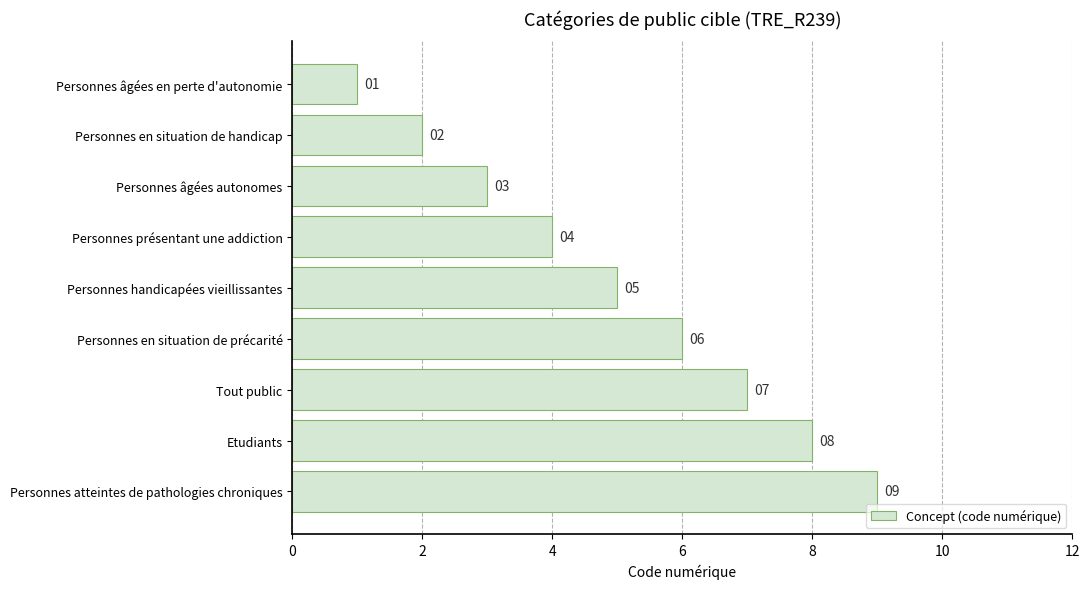

What is the change in value from Personnes âgées en perte d'autonomie to Personnes en situation de précarité?

+5